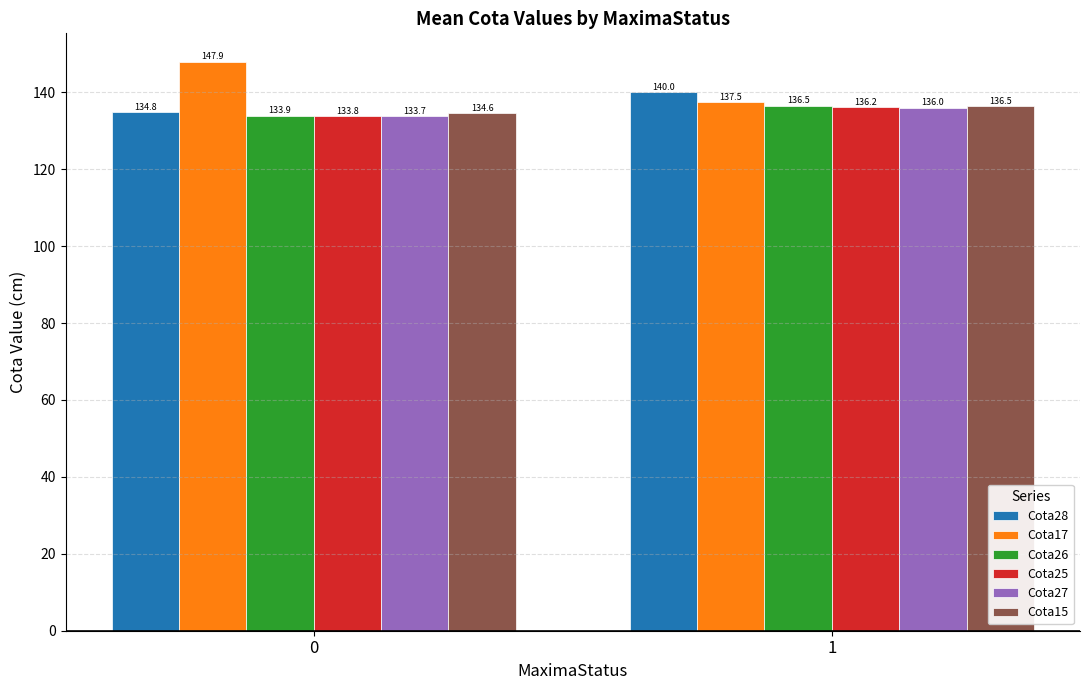

Reading left to right, list all the values displayed in this chart.

Cota28: 0=134.8	1=140.0
Cota17: 0=147.9	1=137.5
Cota26: 0=133.9	1=136.5
Cota25: 0=133.8	1=136.2
Cota27: 0=133.7	1=136.0
Cota15: 0=134.6	1=136.5